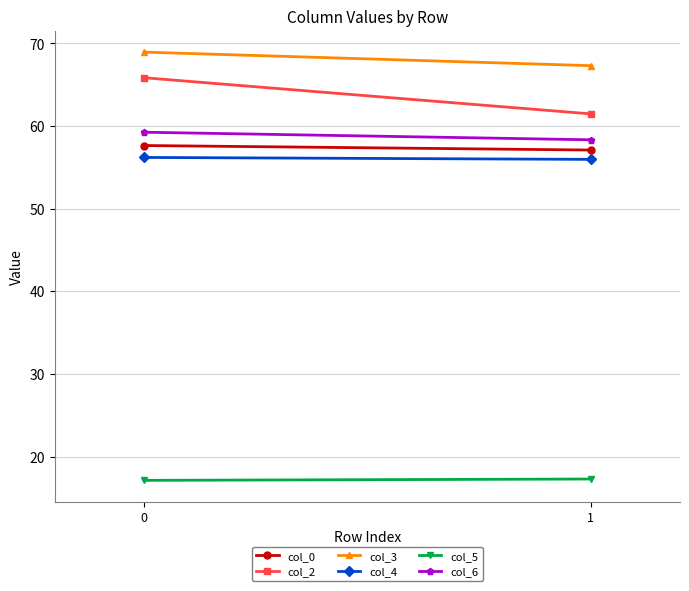

What is the highest value of the col_3 series?

68.9